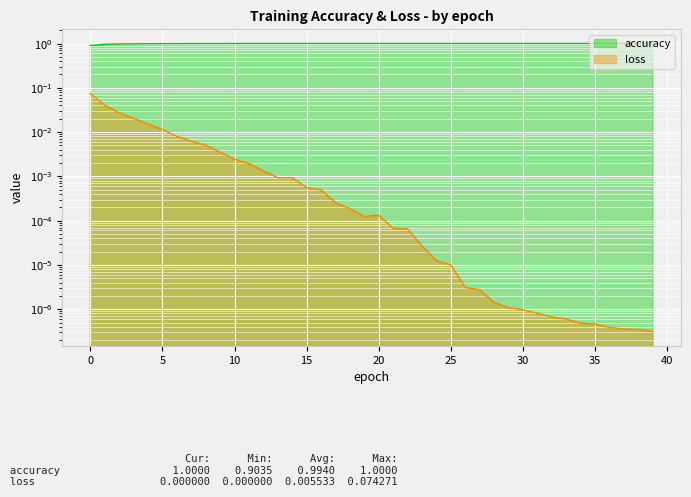

True or false: loss and accuracy cross at least once.

False